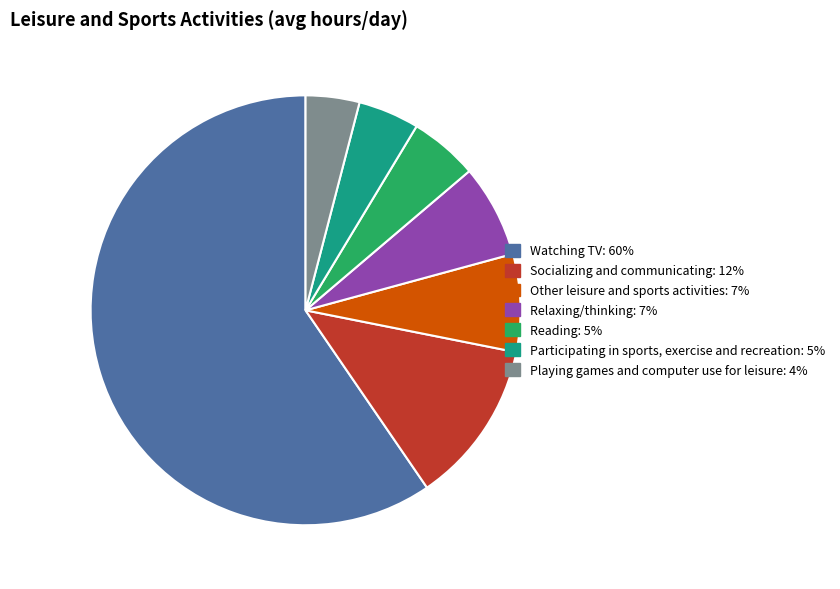

Combined, do Watching TV and Reading account for over 50%?

Yes